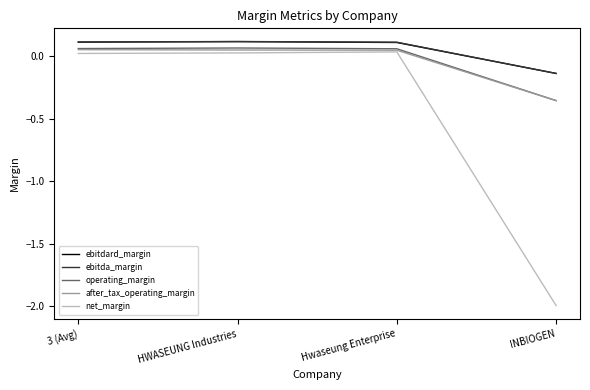

Which label corresponds to the smallest value in the chart?

INBIOGEN